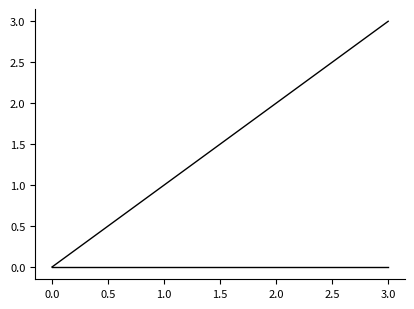

Is this an area chart (filled region under the line)?

No